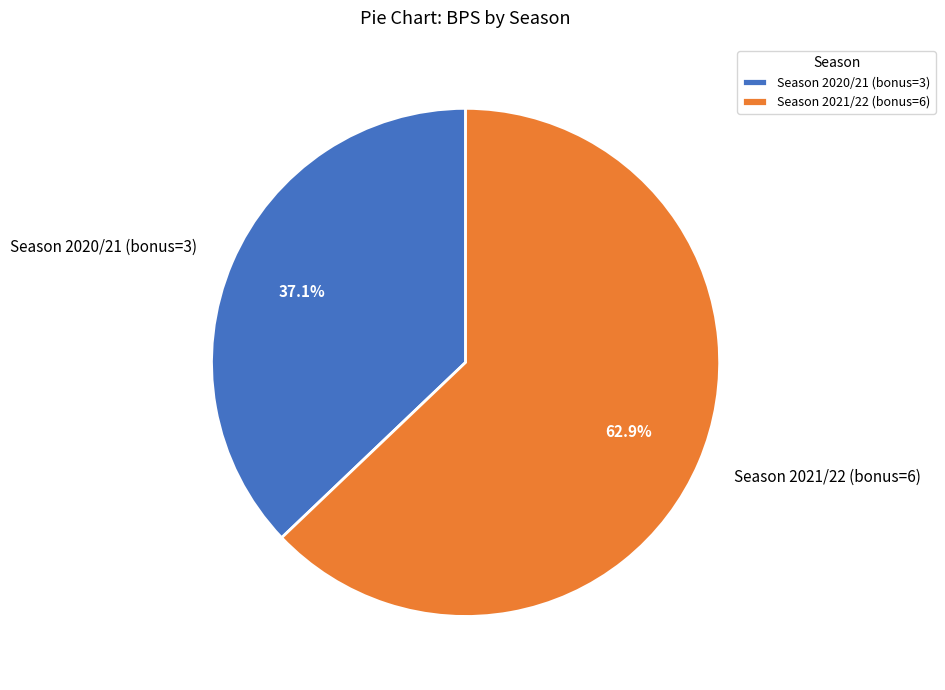

How many slices are in this pie chart?

2